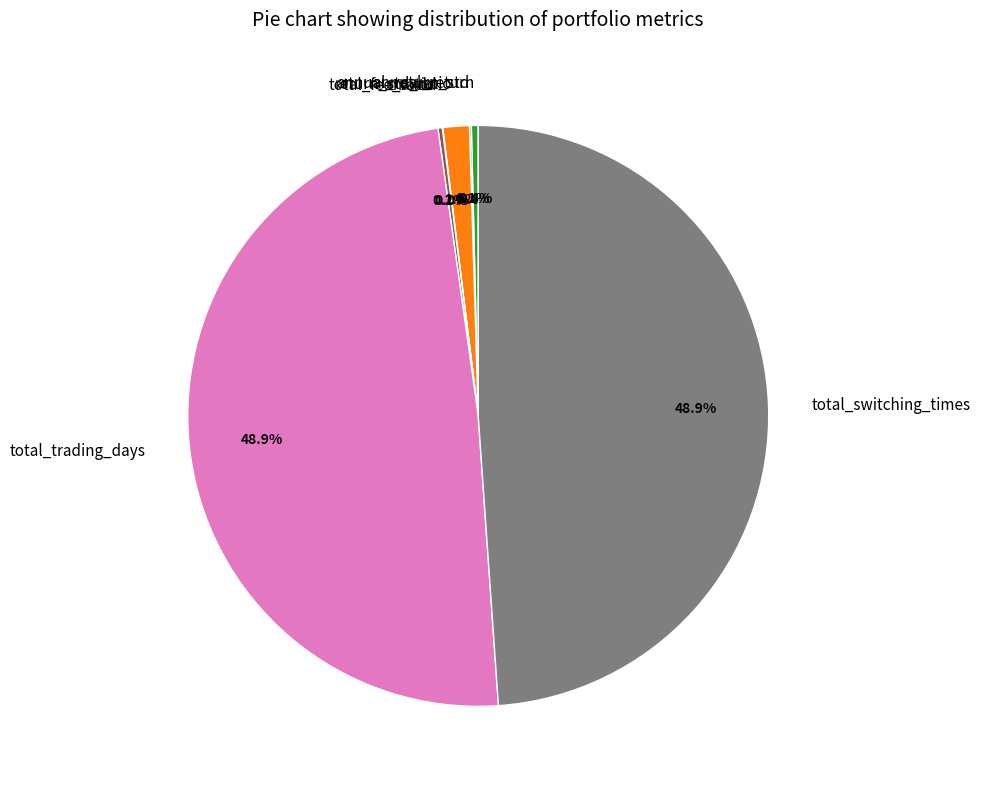

Is there a majority slice in this chart?

No